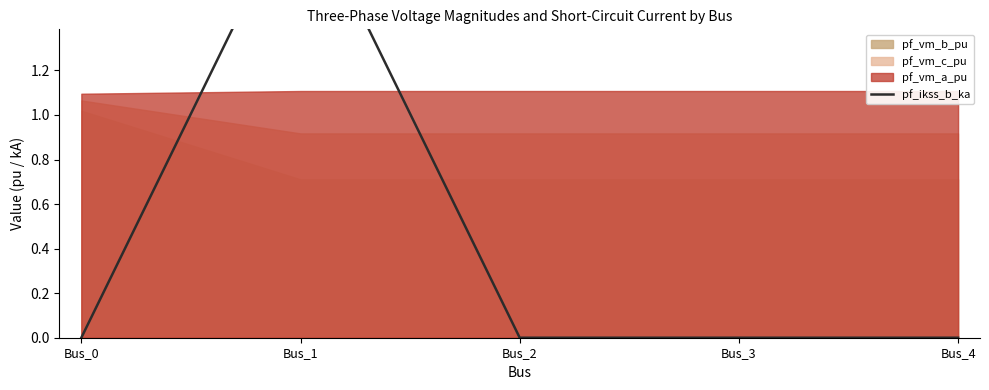

List the labels in order of value, smallest first.

Bus_0, Bus_2, Bus_3, Bus_4, Bus_1